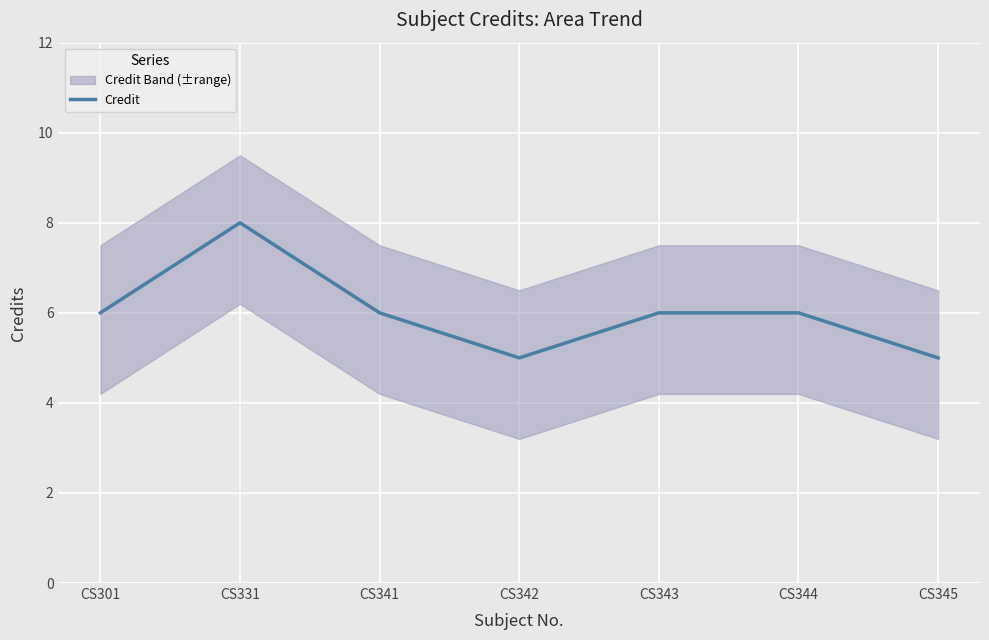

Is this an area chart (filled region under the line)?

No